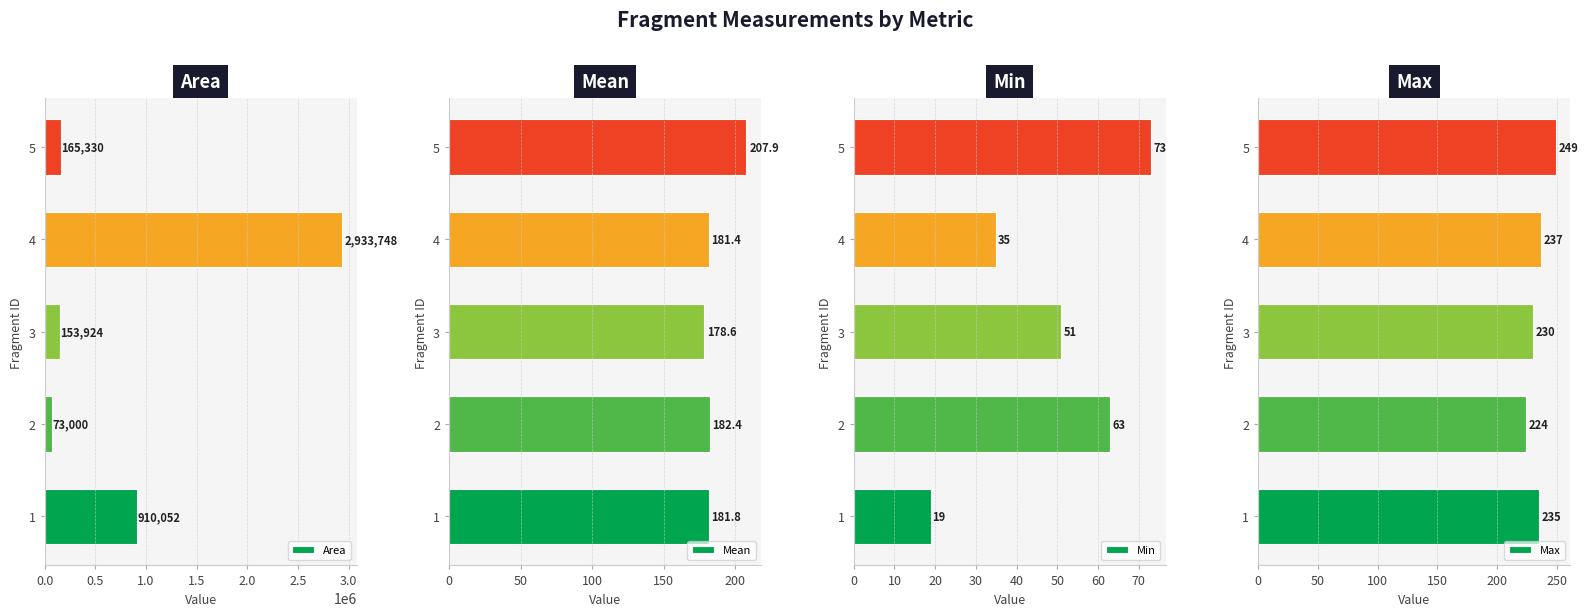

True or false: Area has a value of 2933748 at 4.

True